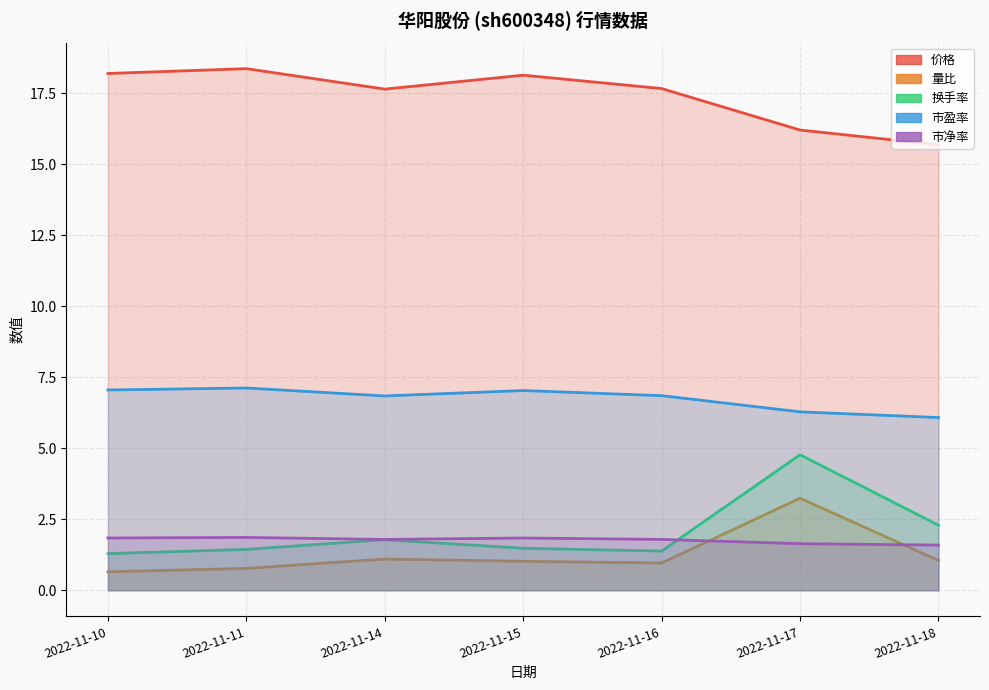

At which category does 市净率 reach its first local peak?

2022-11-11